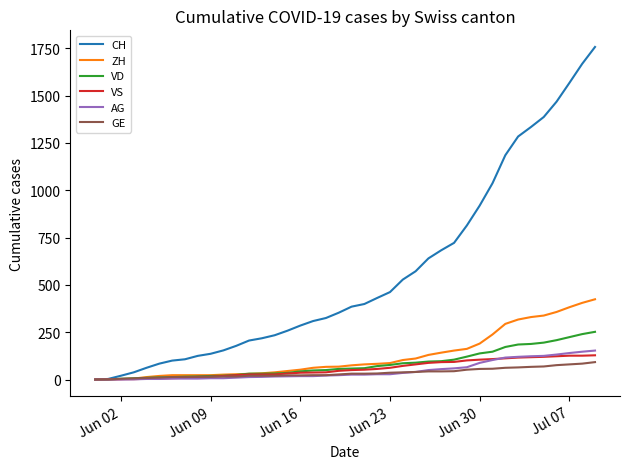

What is the average value of the CH series?

561